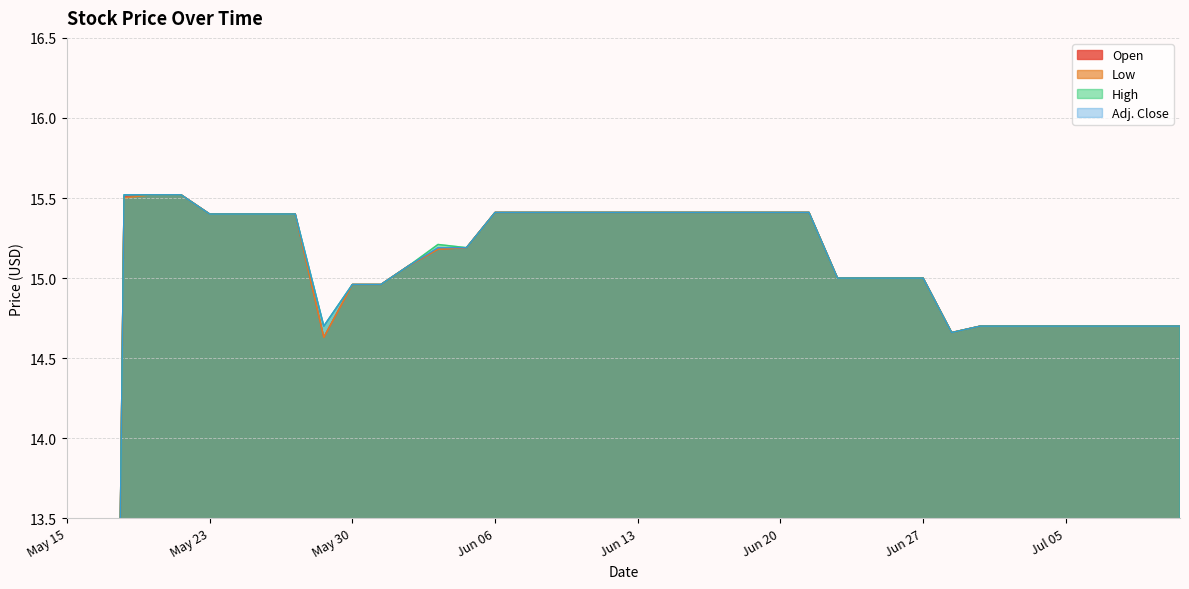

True or false: Adj. Close and Low intersect in this chart.

False